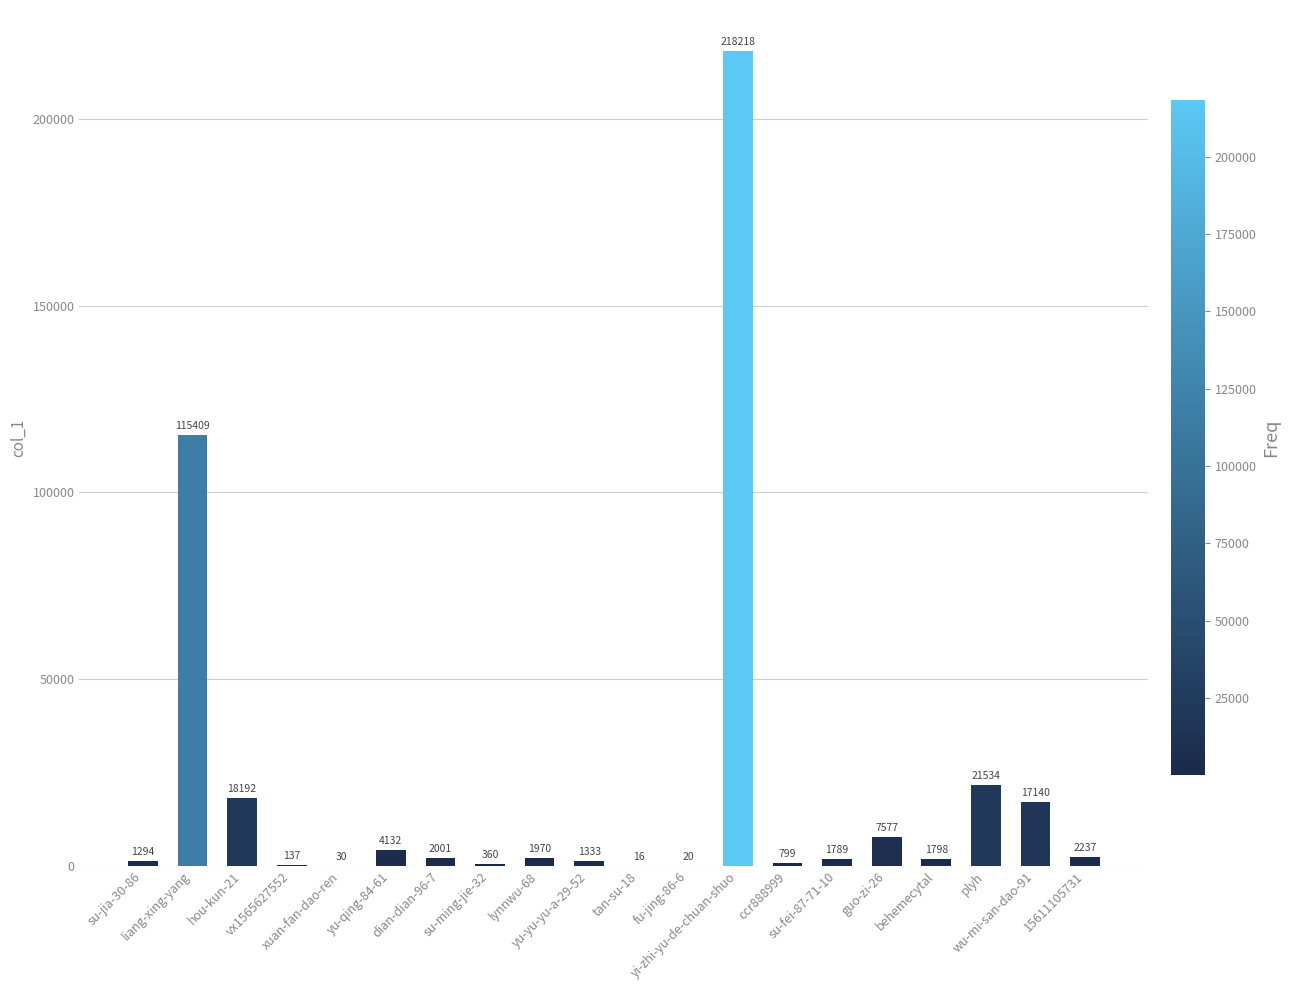

What is the greatest value displayed?

218218